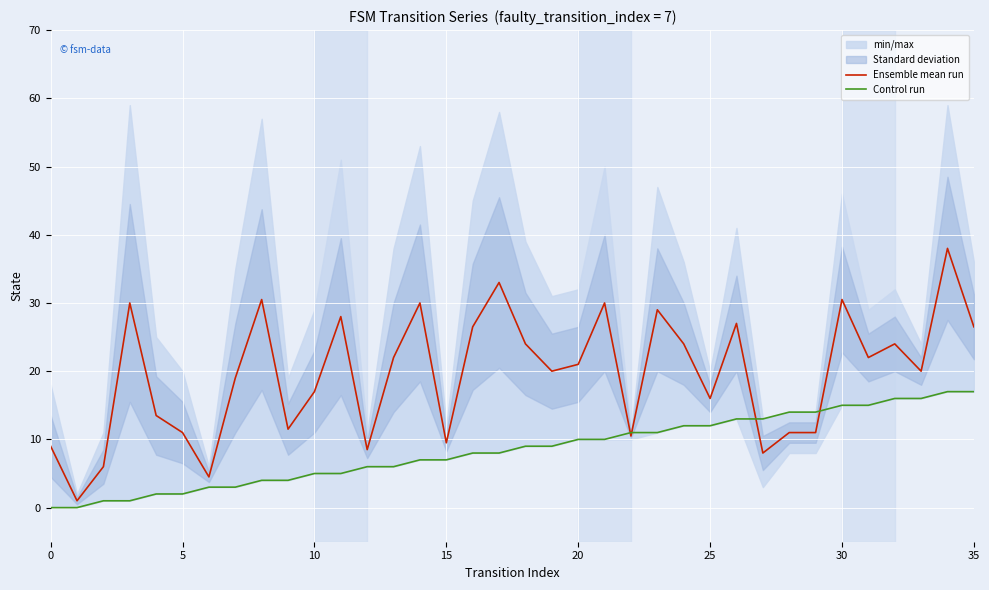

Is the value of Control run at 15 greater than the value of Ensemble mean run at 20?

No